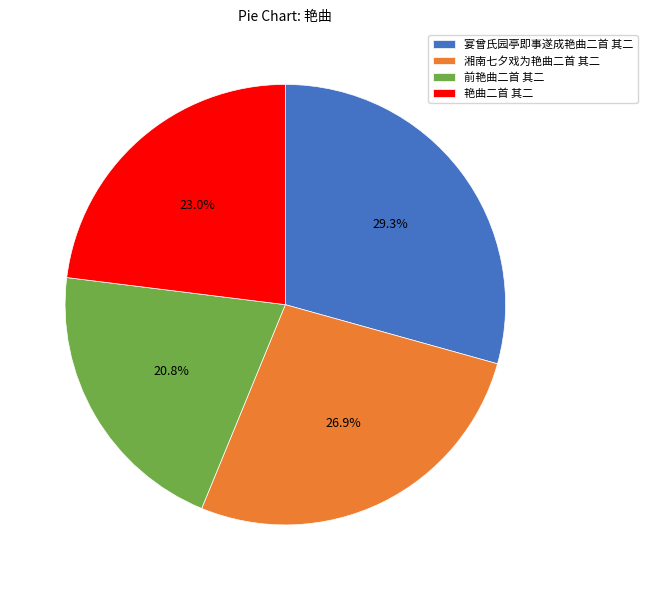

To the nearest percent, what portion does 前艳曲二首 其二 represent?

21%